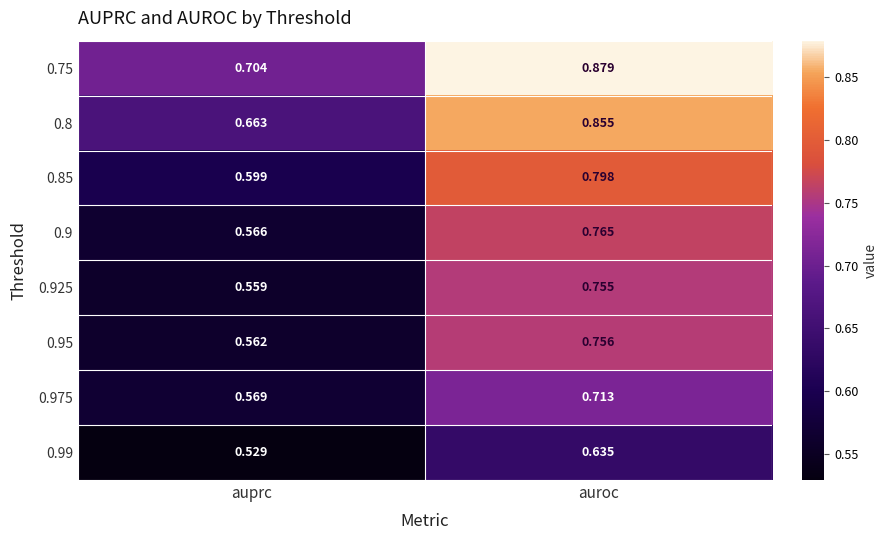

Where is 0.8 nearest to the value 0?

auprc